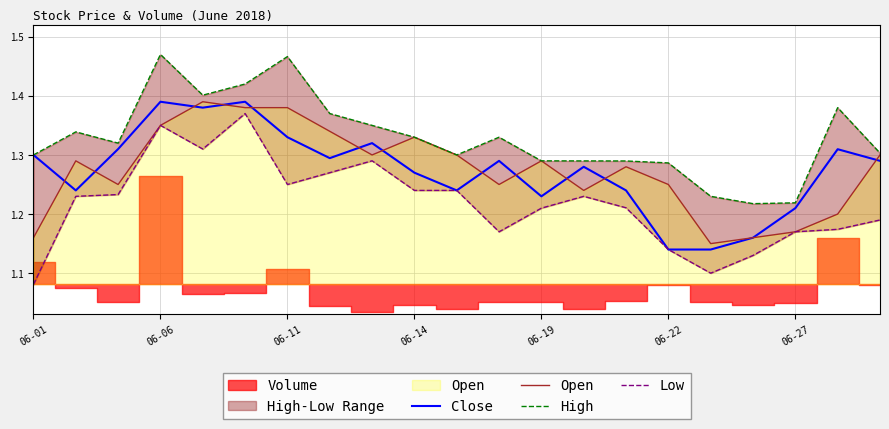

What is the spread (max minus min) of values at 8?

0.1